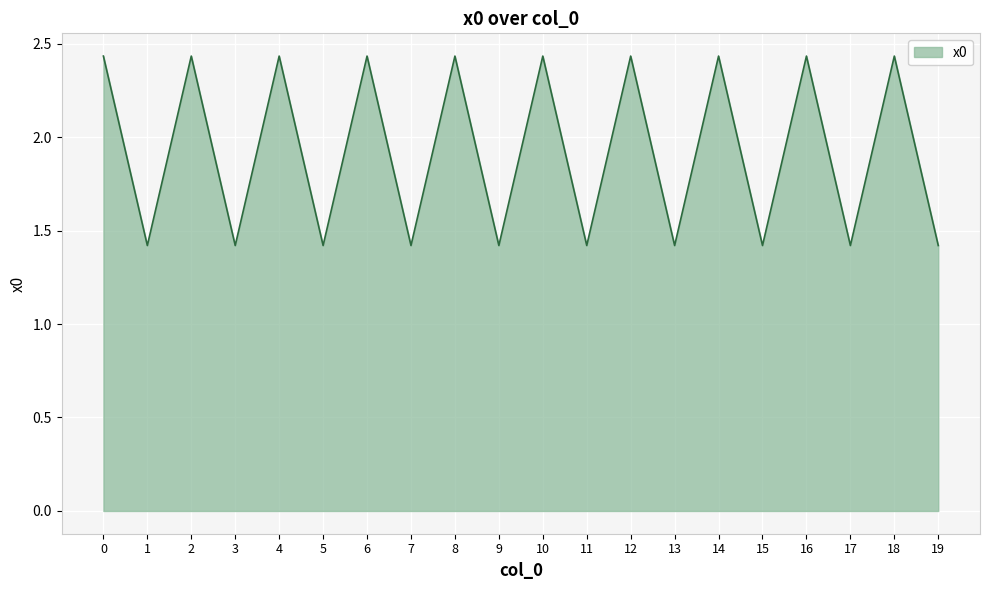

What is the average value?

1.9